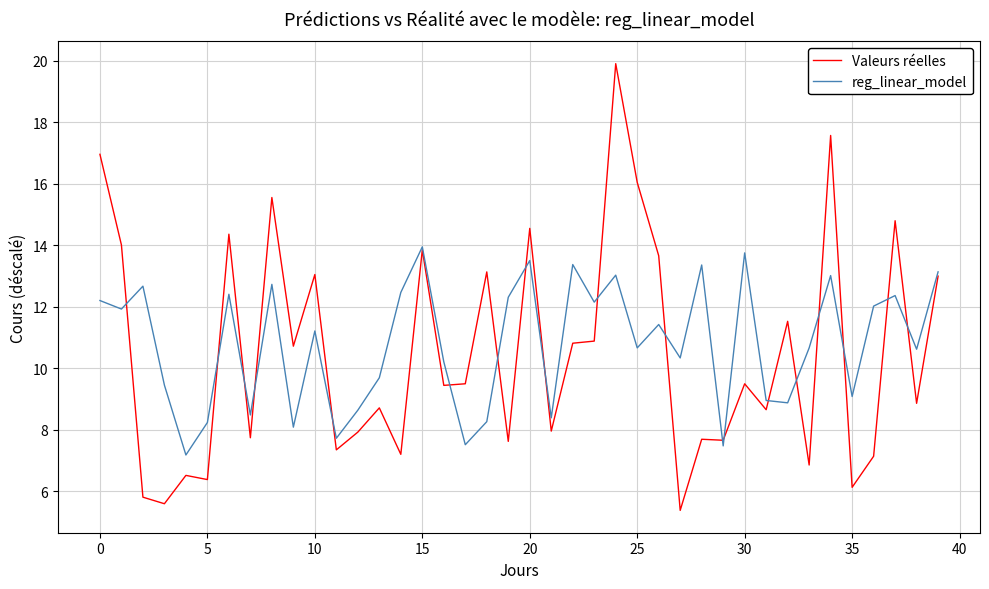

Which series has the largest range (max minus min)?

Valeurs réelles